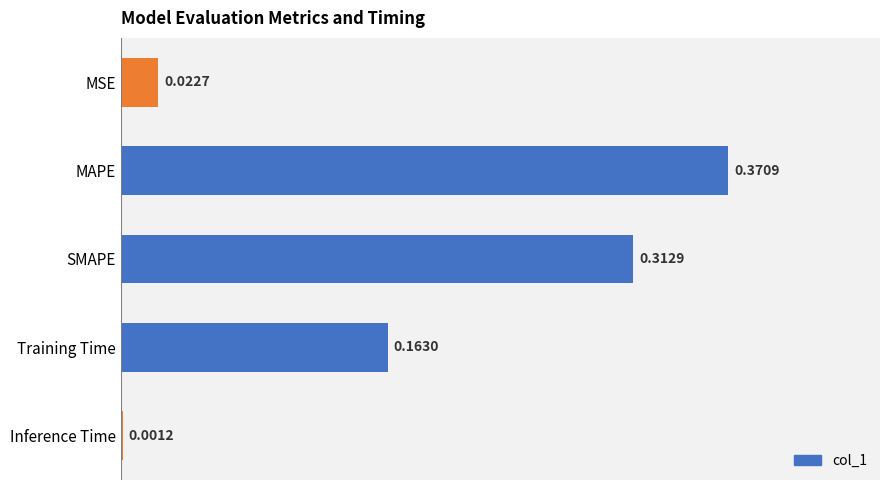

Which category has the highest value across all series?

MAPE